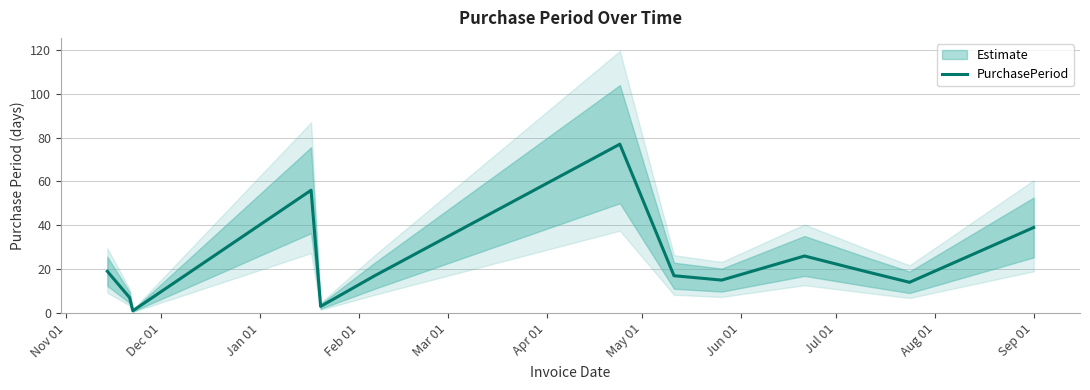

What is the maximum value for PurchasePeriod?

77